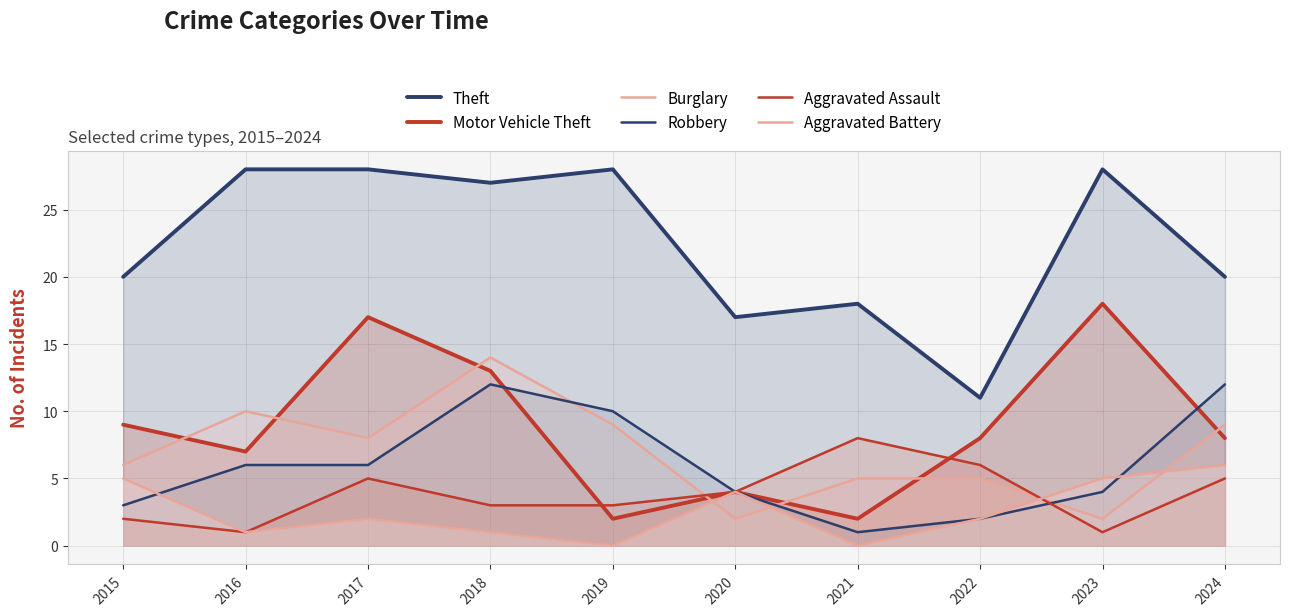

True or false: Theft and Aggravated Battery intersect in this chart.

False